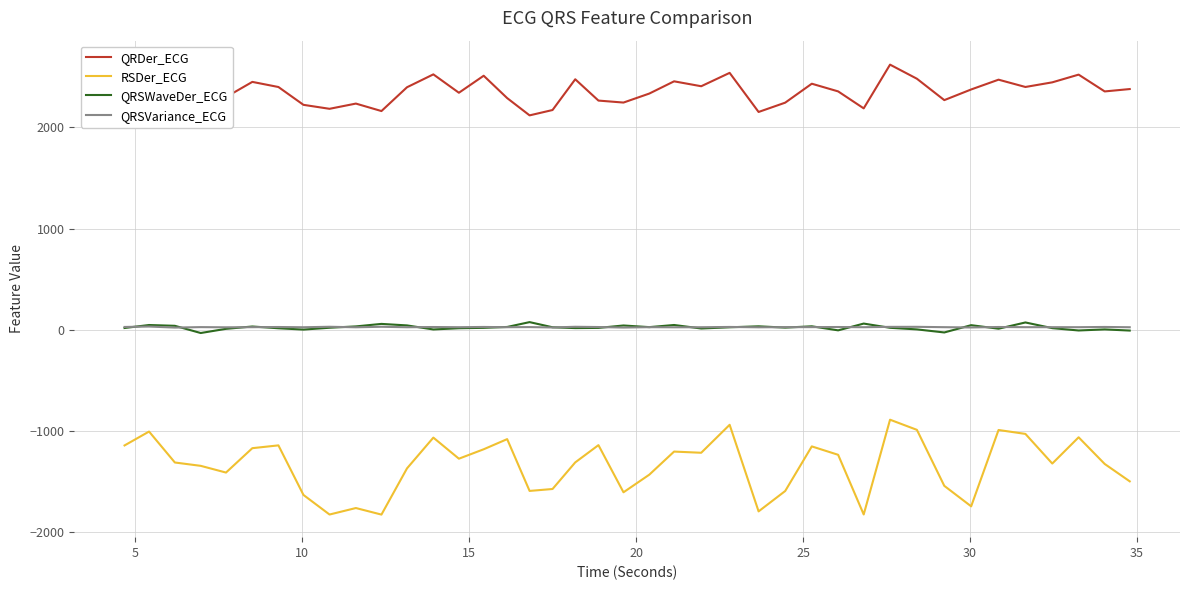

True or false: RSDer_ECG and QRSWaveDer_ECG intersect in this chart.

False